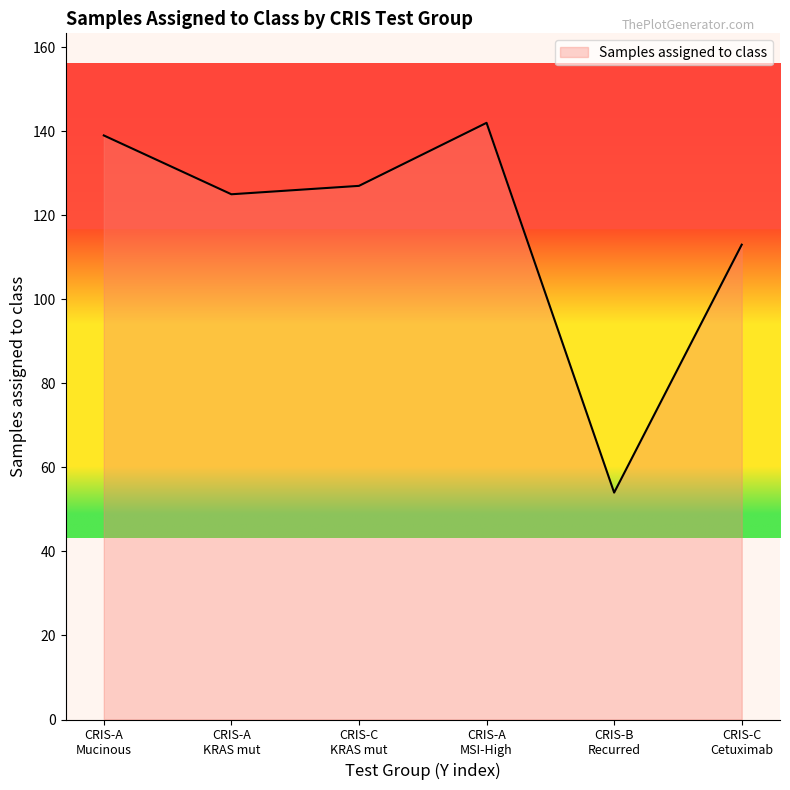

What is the difference between the second highest and second lowest values?

26